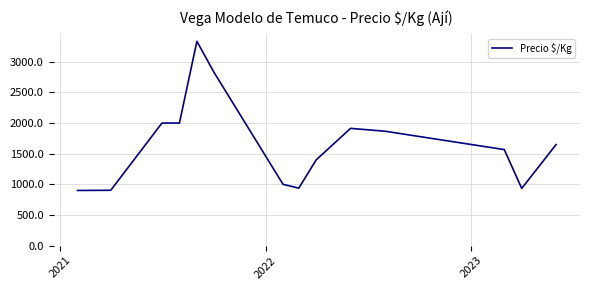

What is the smallest value displayed?

900.0